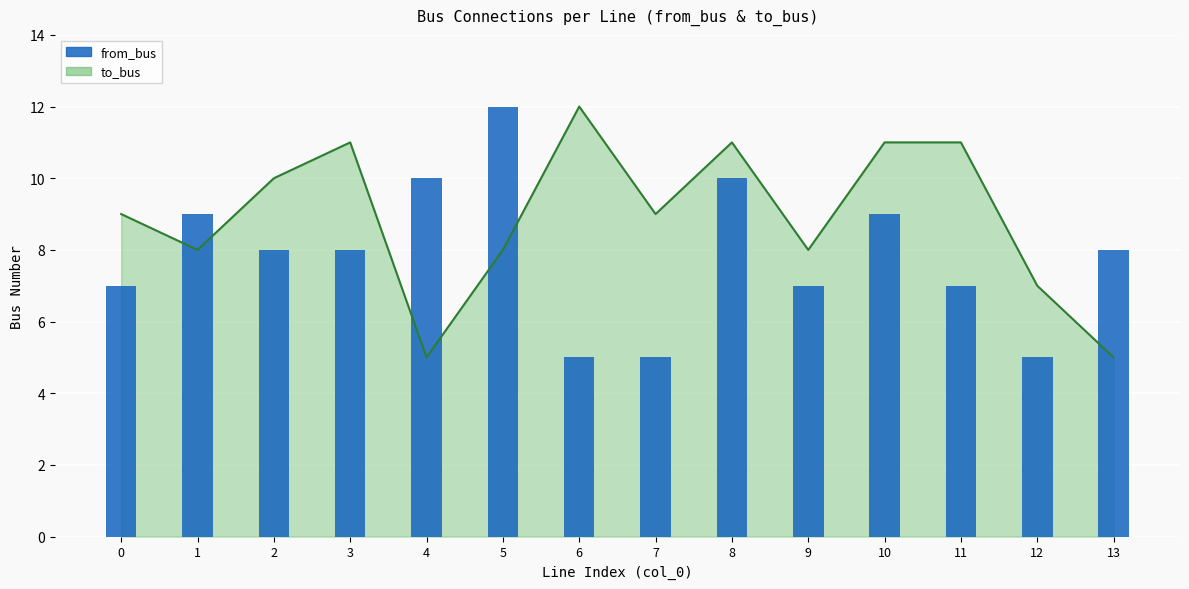

Reading right to left, extract all data points from this chart.

13=8	12=5	11=7	10=9	9=7	8=10	7=5	6=5	5=12	4=10	3=8	2=8	1=9	0=7